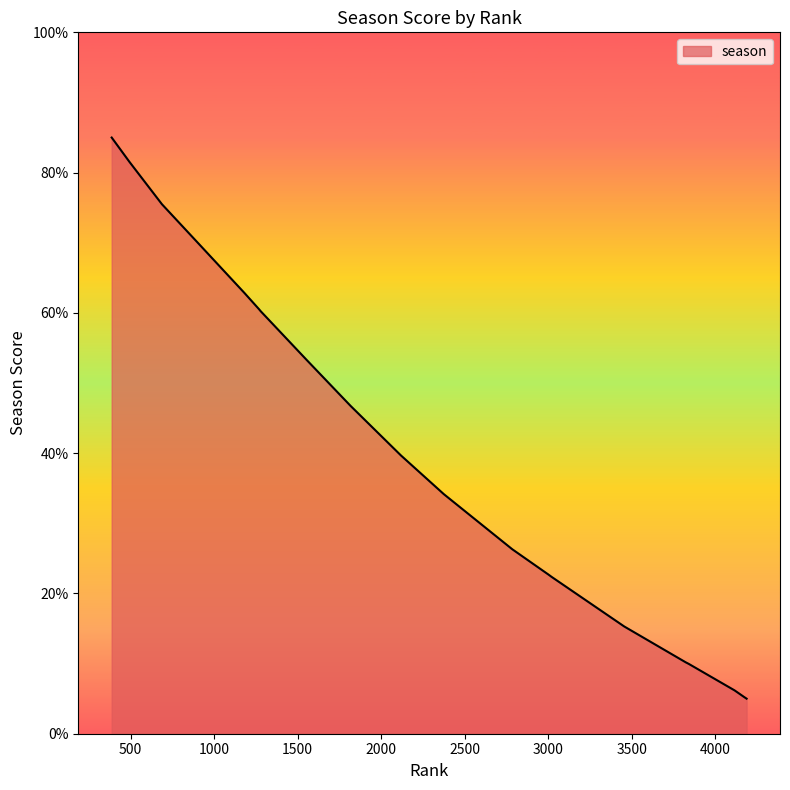

What is the minimum value shown in the chart?

5.0